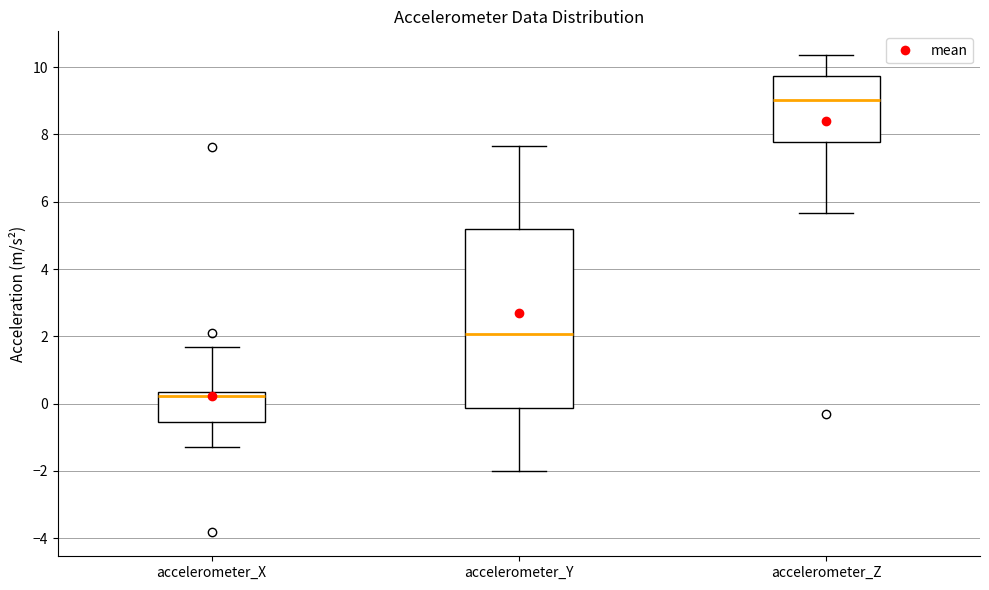

Comparing the boxes themselves (not the whiskers), which one is the tallest?

accelerometer_Y